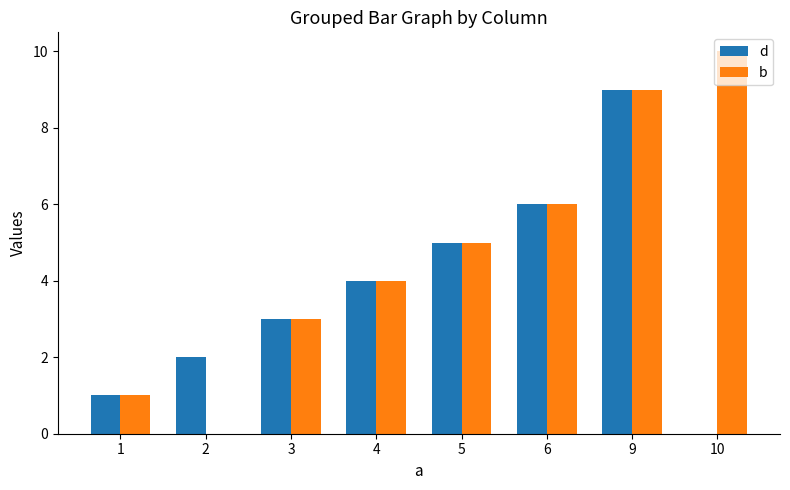

What is the average value of the d series?

4